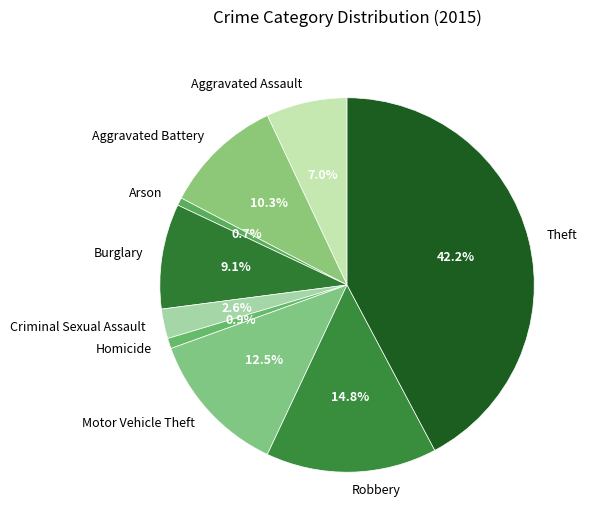

Does any single category account for the majority?

No